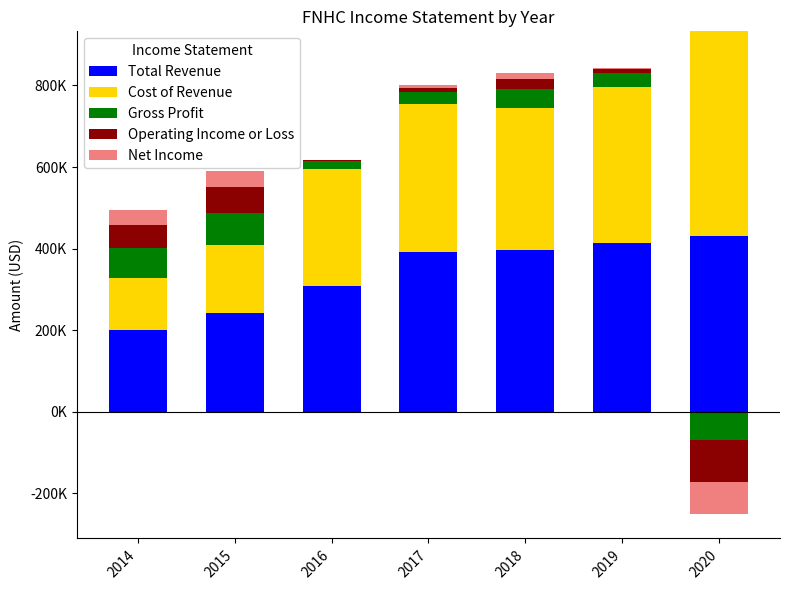

At 2017, list the series in order from largest to smallest.

Total Revenue, Cost of Revenue, Gross Profit, Operating Income or Loss, Net Income